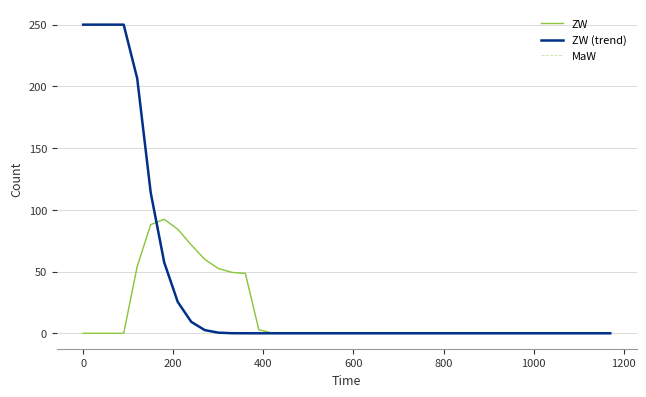

Which series has the largest total across all categories?

ZW (trend)